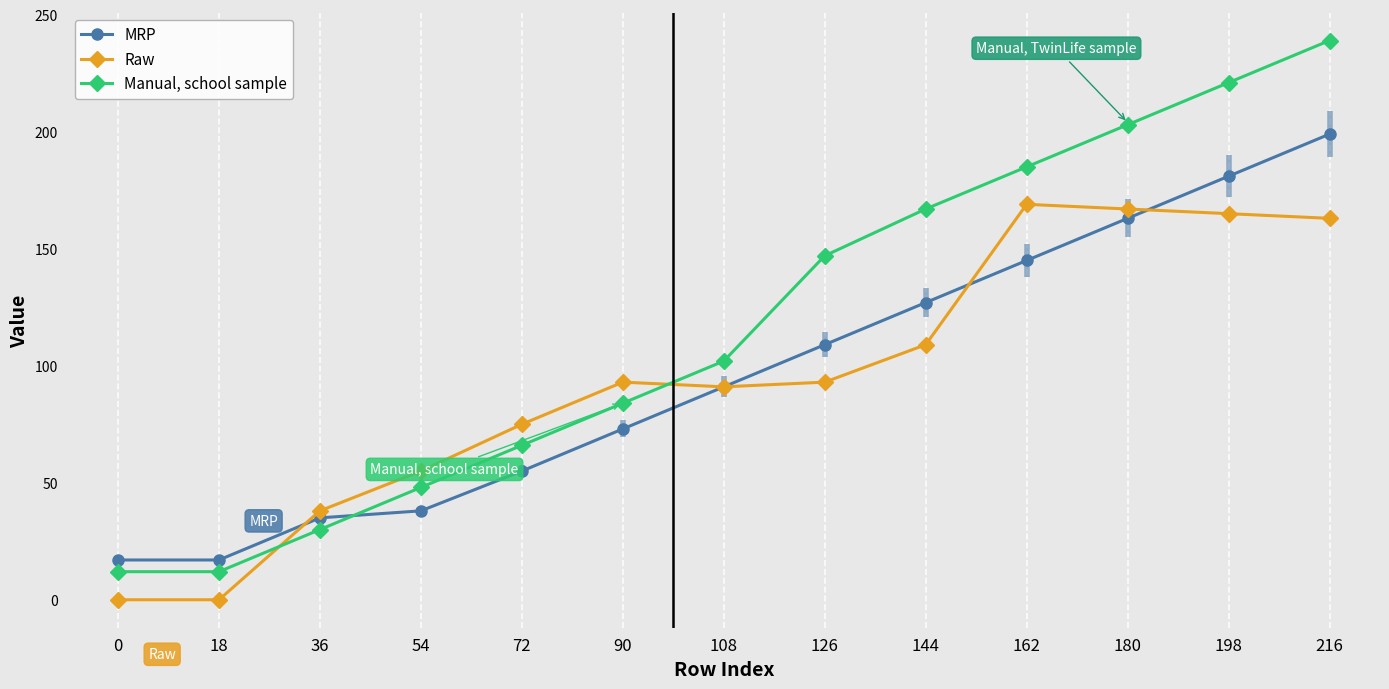

What is the average value of the MRP series?

96